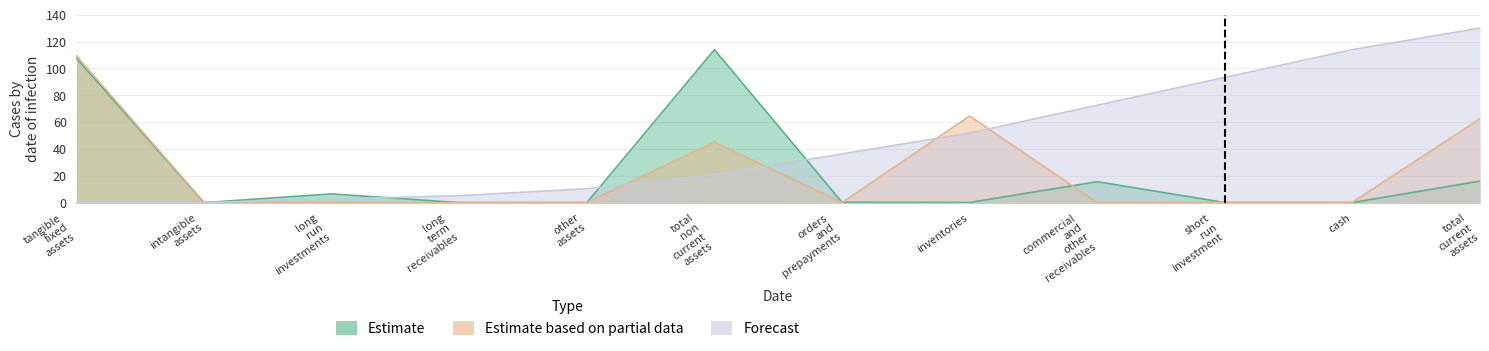

The Estimate based on partial data series shows 0.0 at long term receivables. True or false?

True